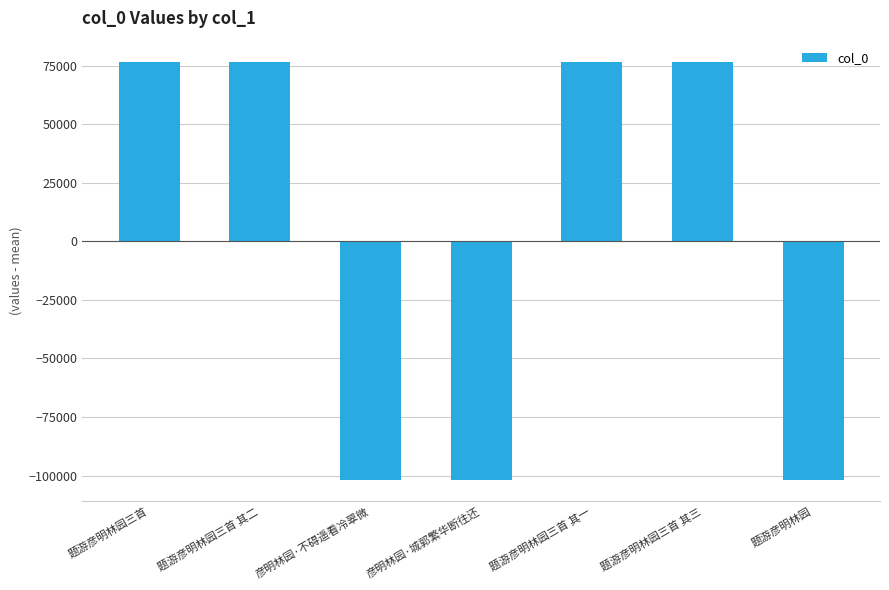

How many series are shown in this chart?

1